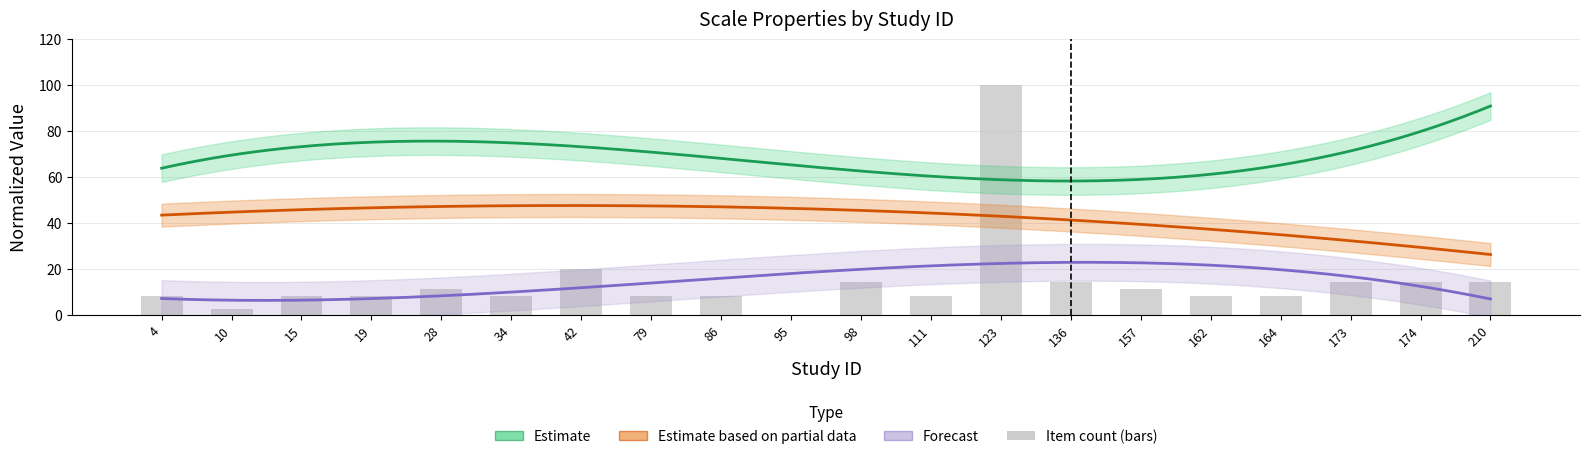

What is the sum of all values?

294.3